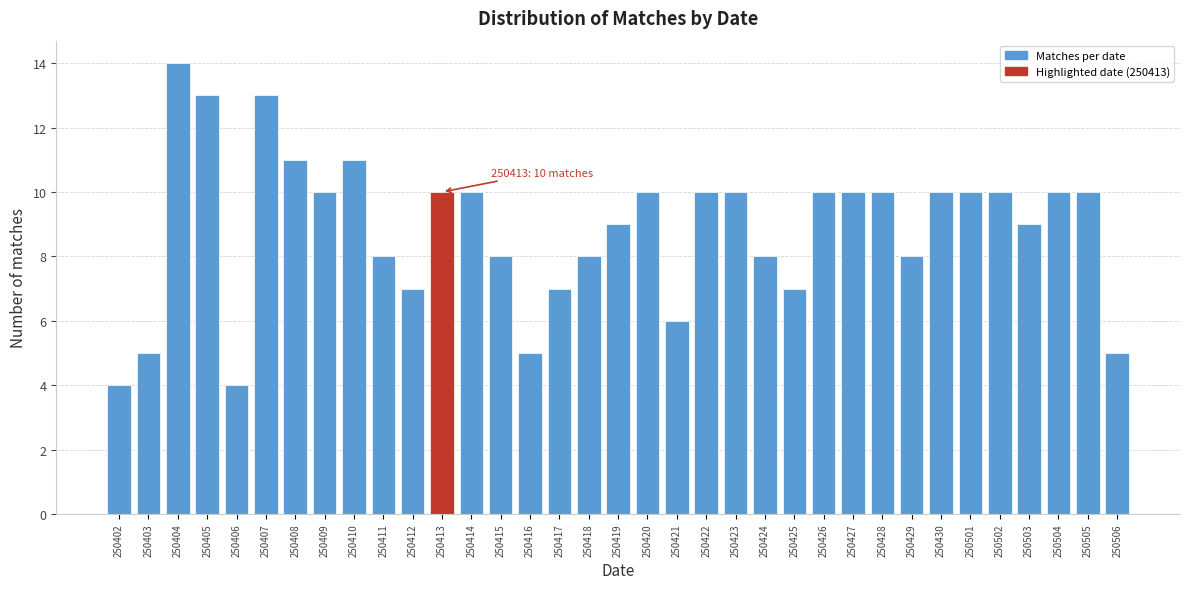

The chart shows a value of 9 at 250419. True or false?

True